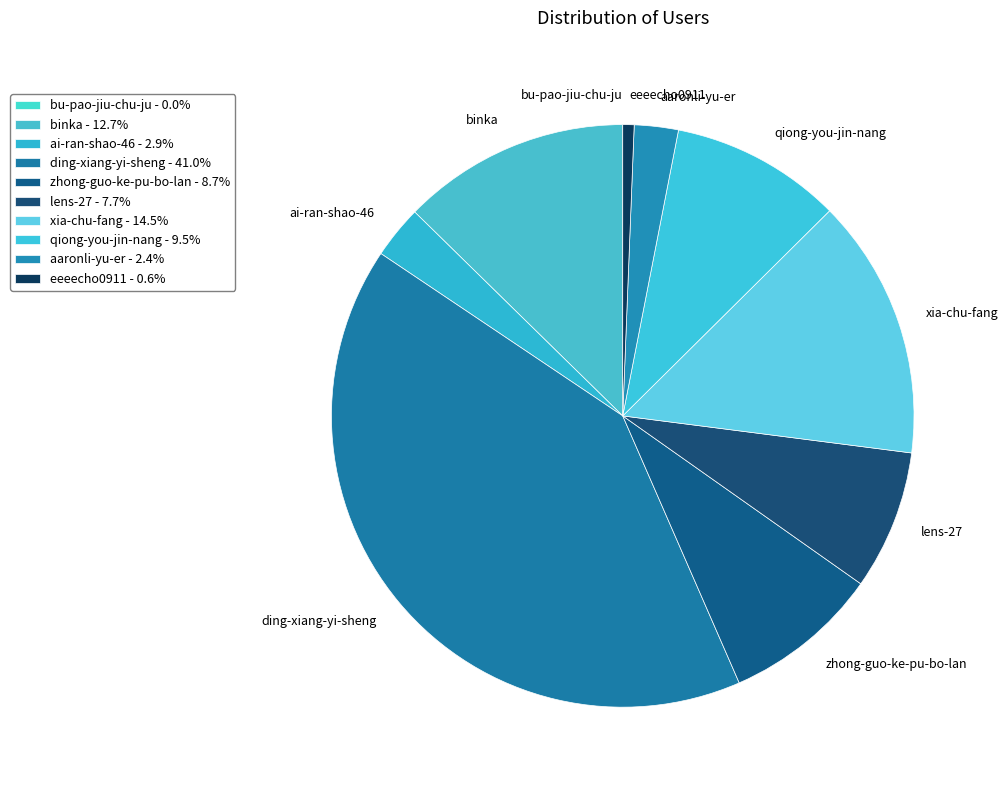

What is the ratio of the value at zhong-guo-ke-pu-bo-lan to the value at aaronli-yu-er?

3.6